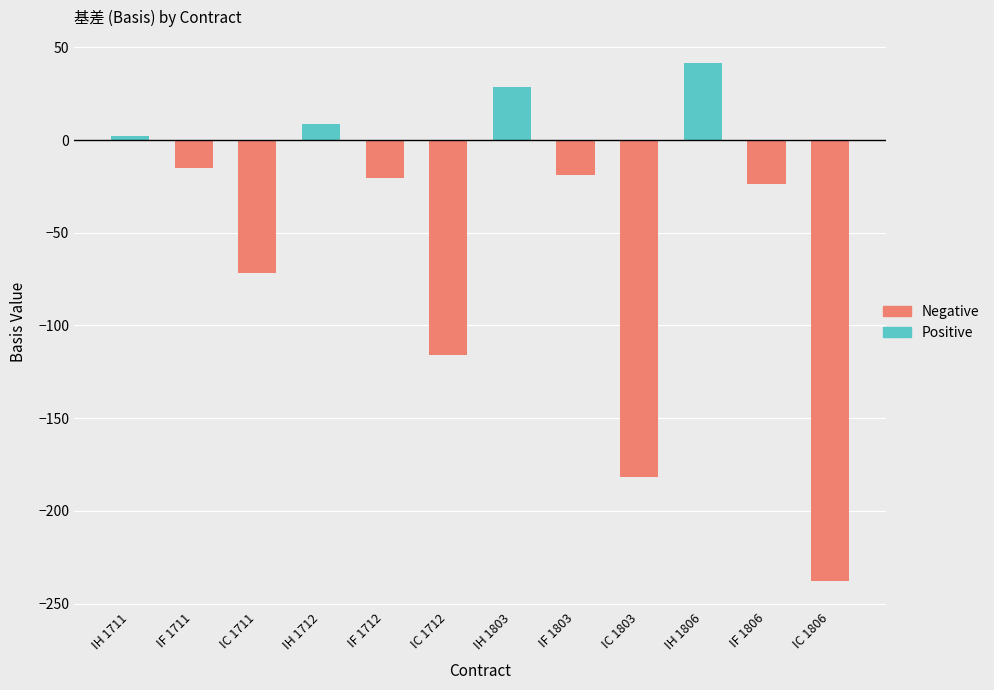

What is the minimum value shown in the chart?

-237.9